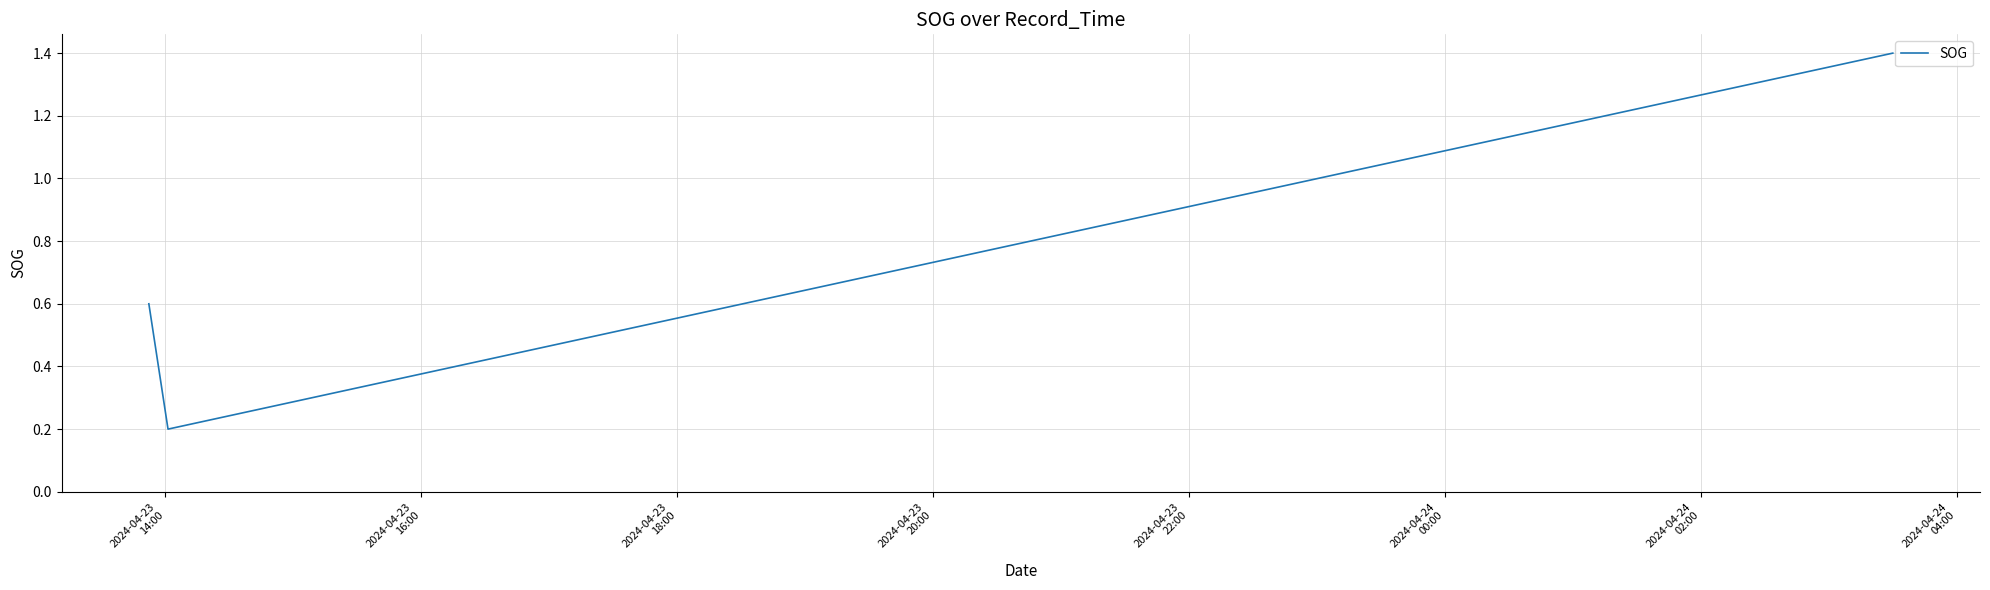

What is the average value?

0.7